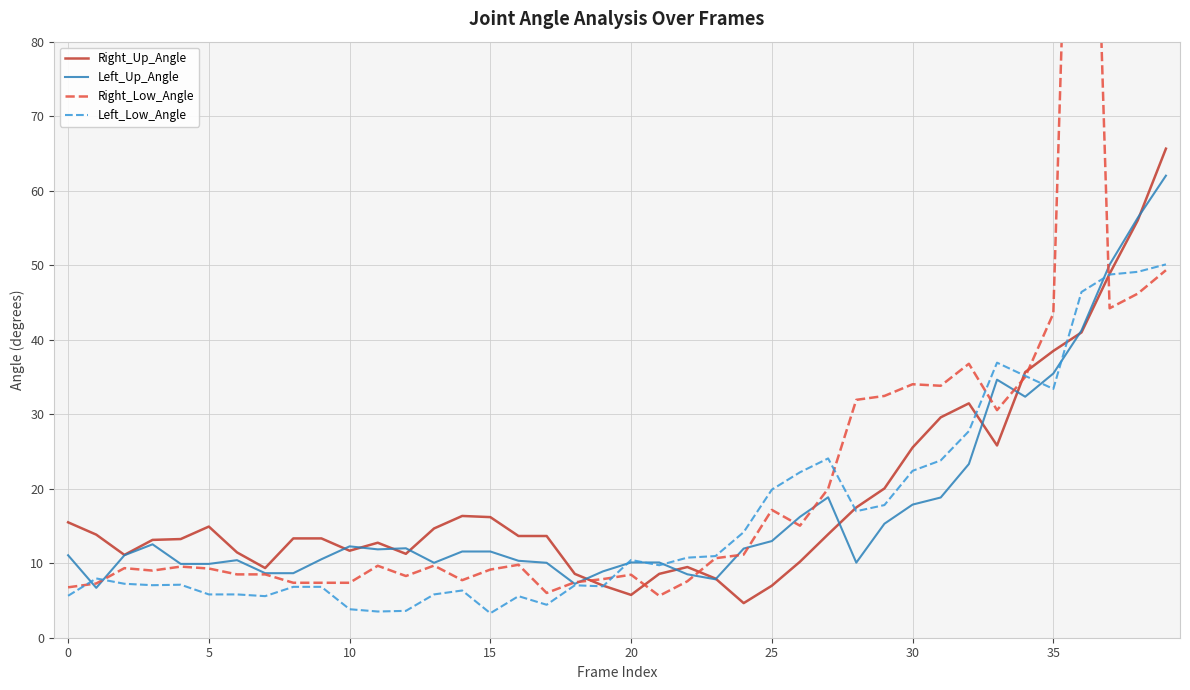

List the series in order of their overall mean, highest first.

Right_Low_Angle, Right_Up_Angle, Left_Up_Angle, Left_Low_Angle